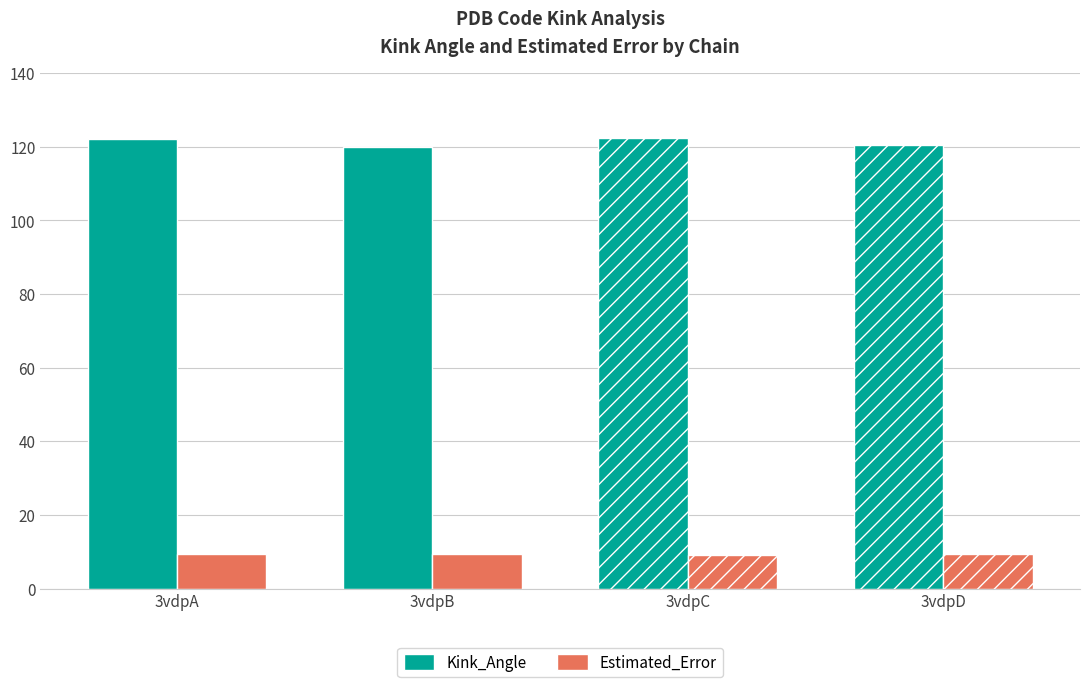

What is the sum of the Estimated_Error values at 3vdpD and 3vdpC?

18.6